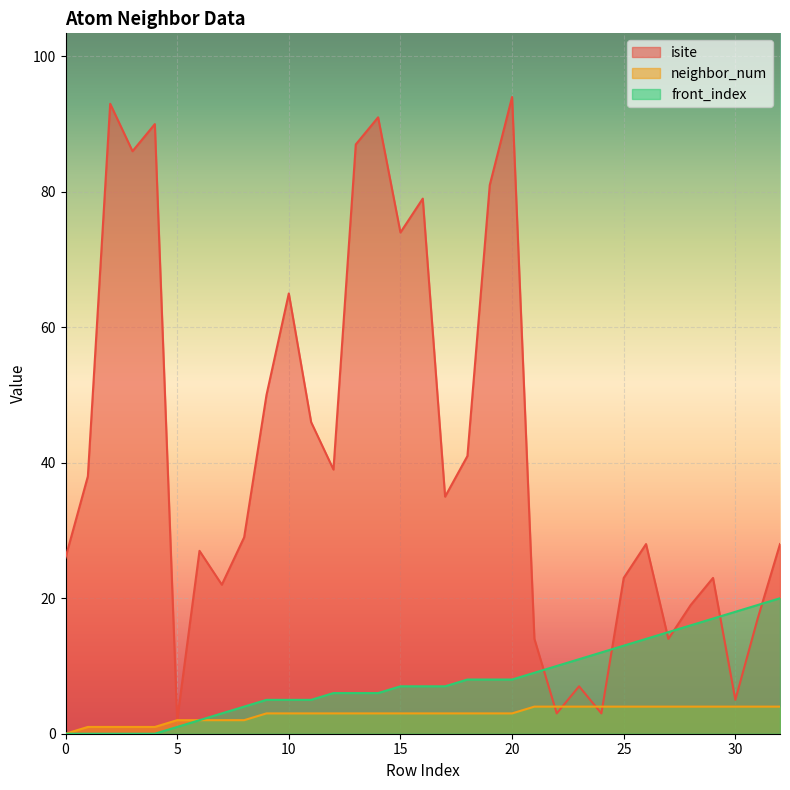

Which series has the largest total across all categories?

isite